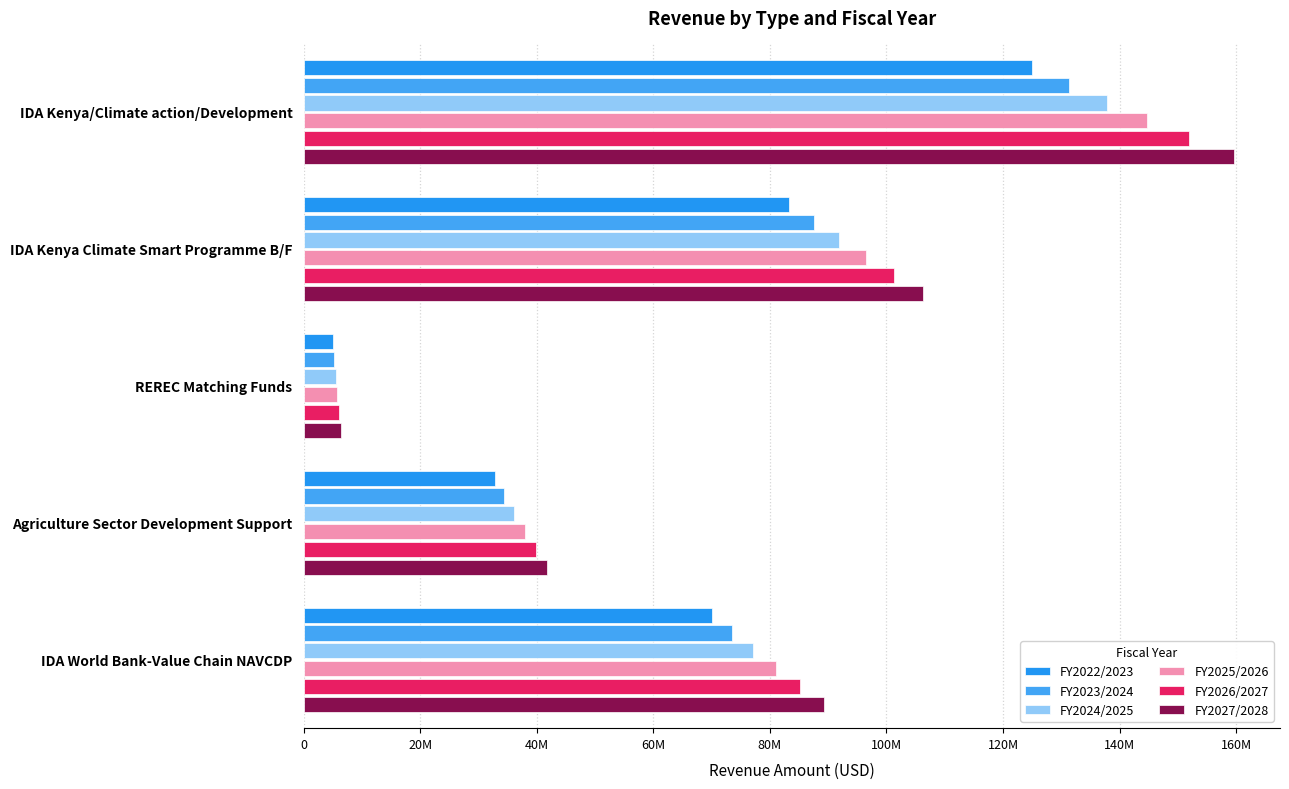

What is the difference between the maximum and minimum values in the FY2022/2023 series?

120000000